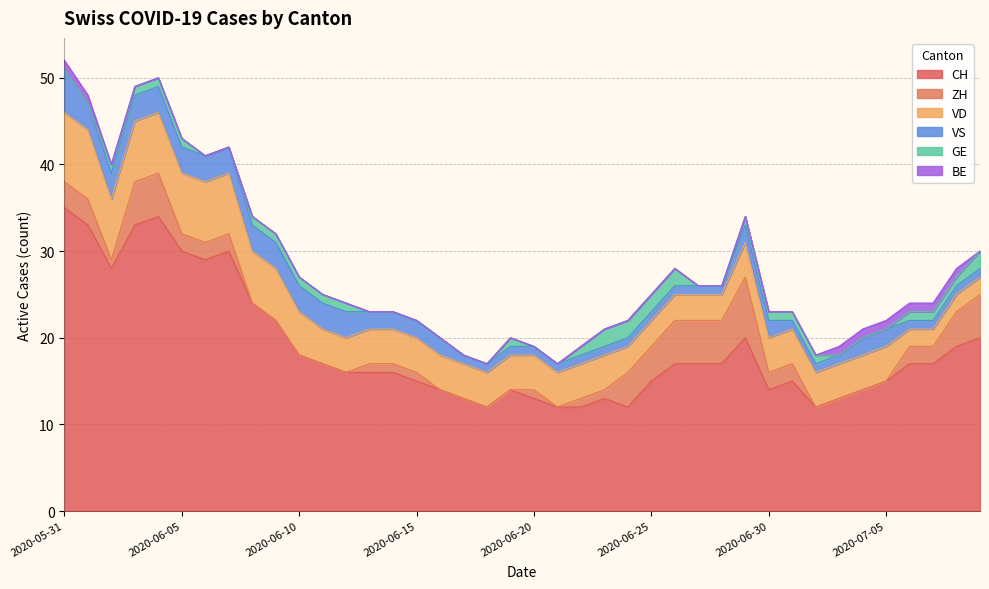

Which series has the largest total across all categories?

CH